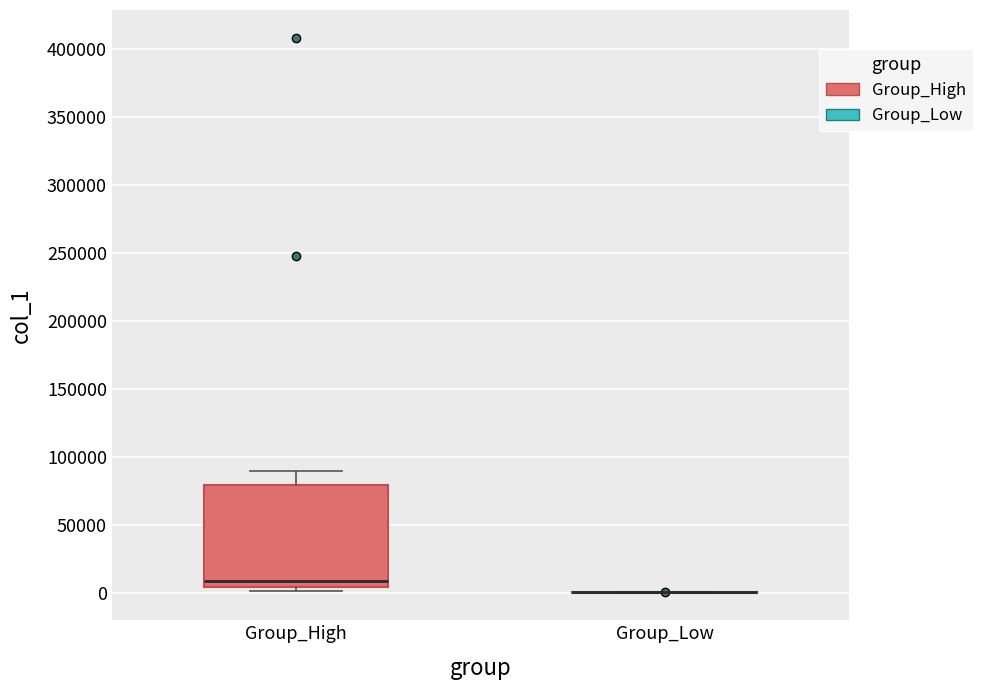

Which box is the tallest, from its lower edge to its upper edge?

Group_High